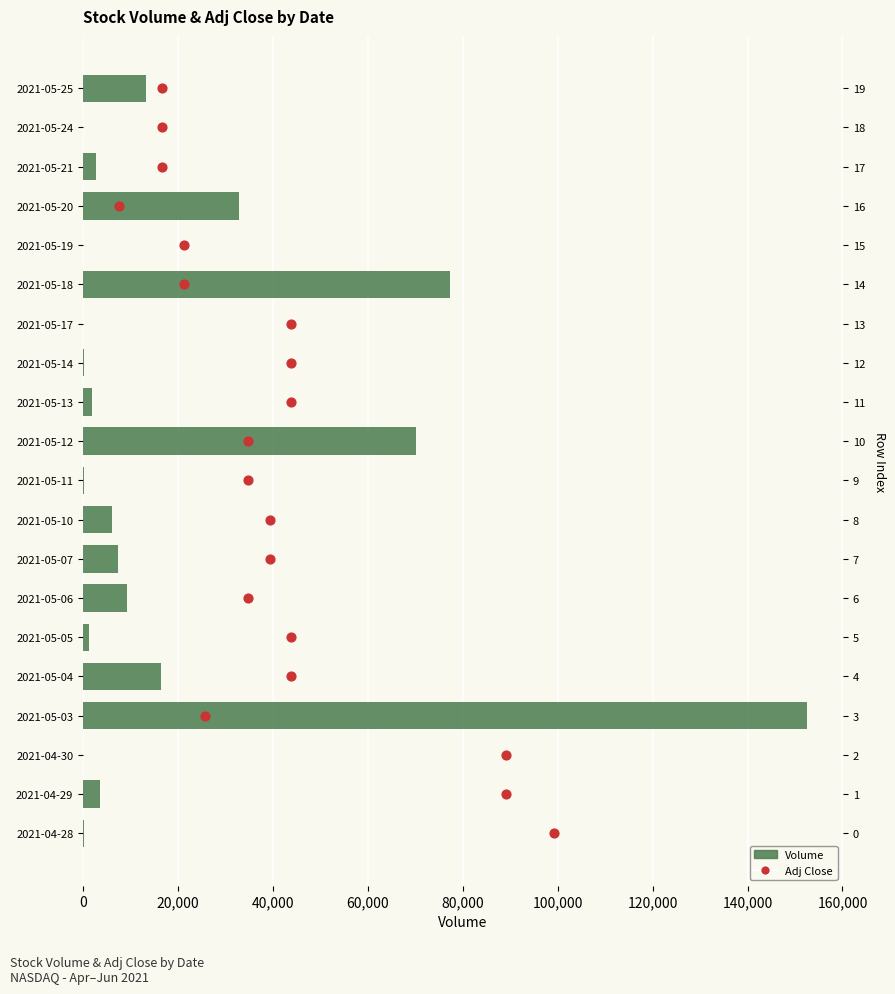

Which series has the largest Y range (max minus min)?

Volume